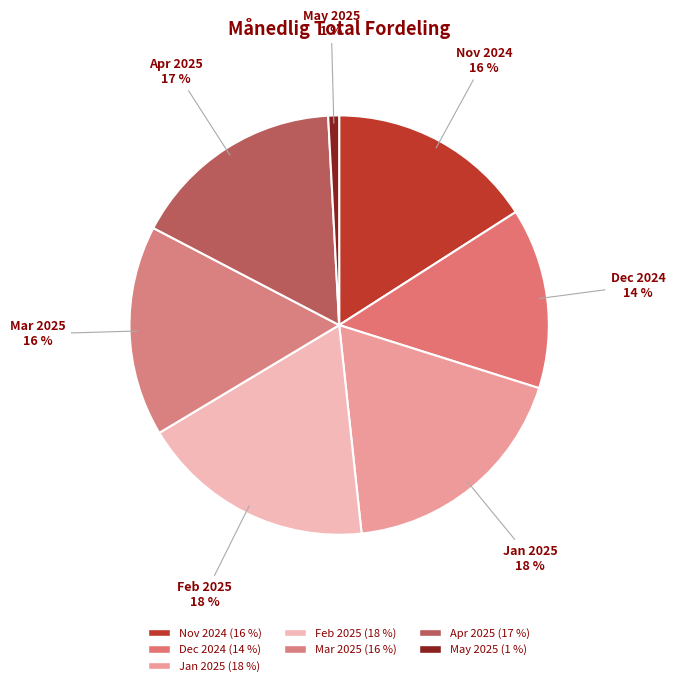

Approximately how many times larger is the value at Nov 2024 compared to Dec 2024?

1.1